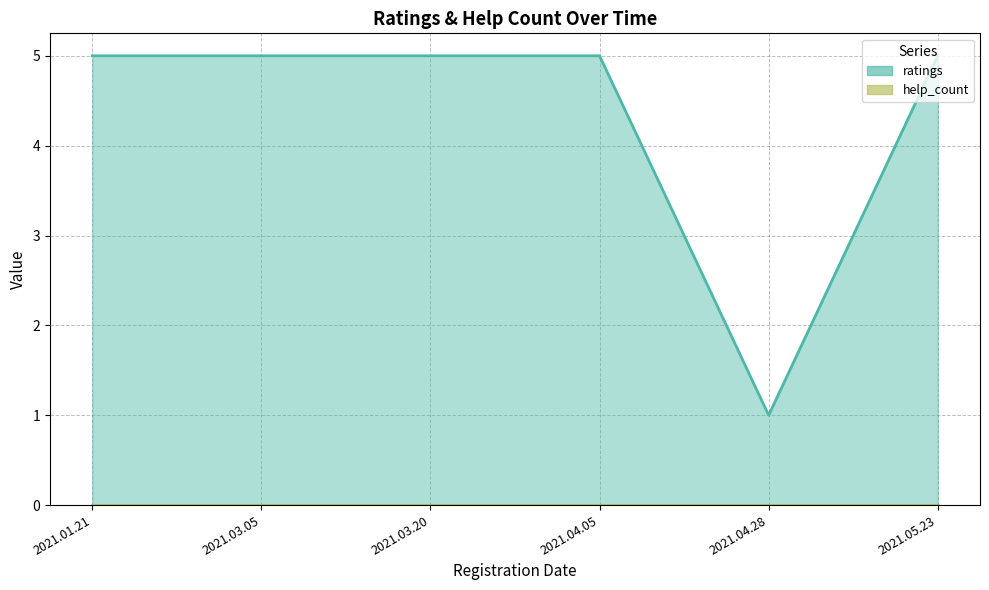

Does the chart have visible grid lines?

Yes